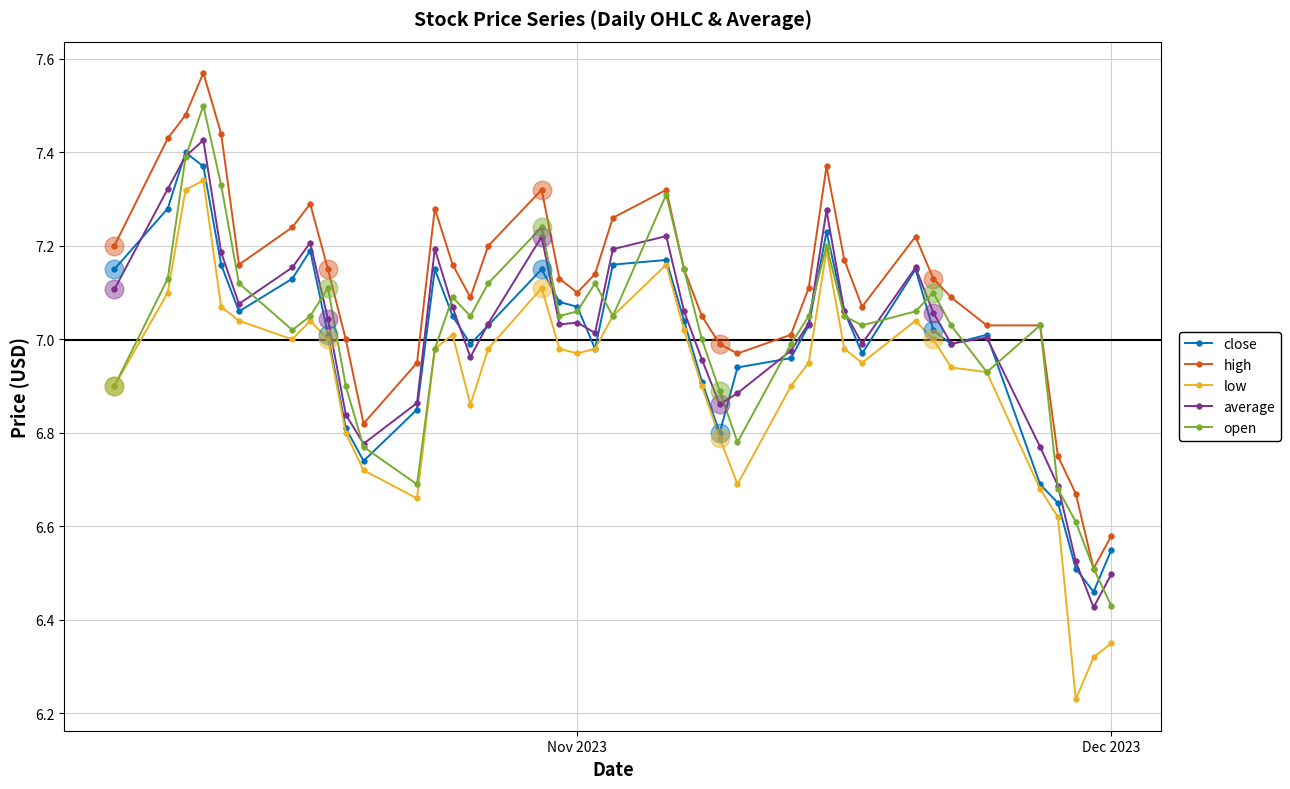

What are all the series names shown in the legend?

close, high, low, average, open